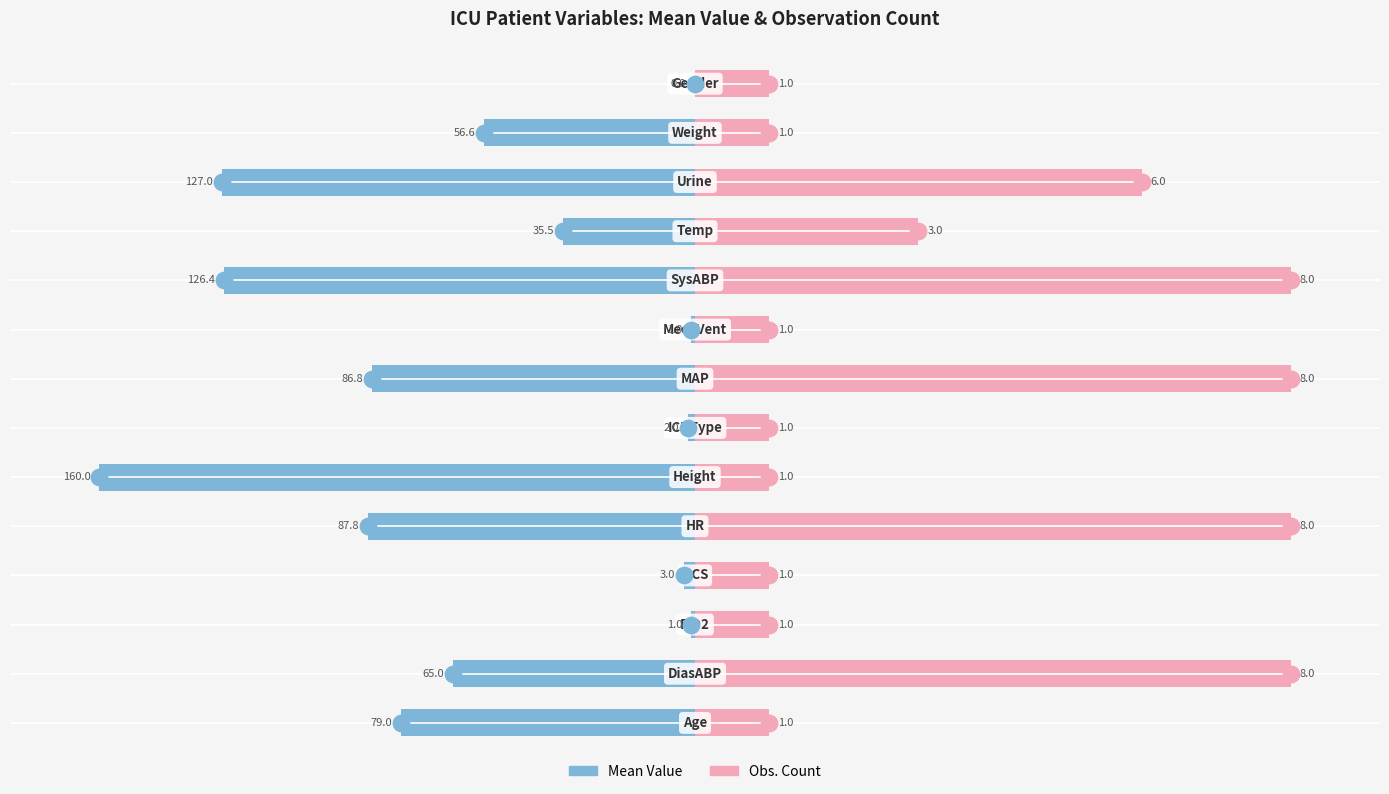

Which series has the largest total across all categories?

Observation Count (normalized)